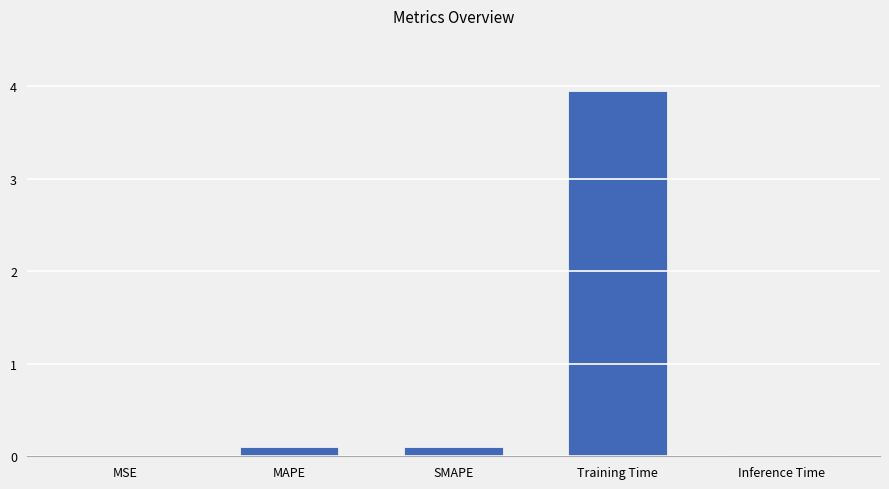

Is it true that the value at Training Time is 6.0?

False